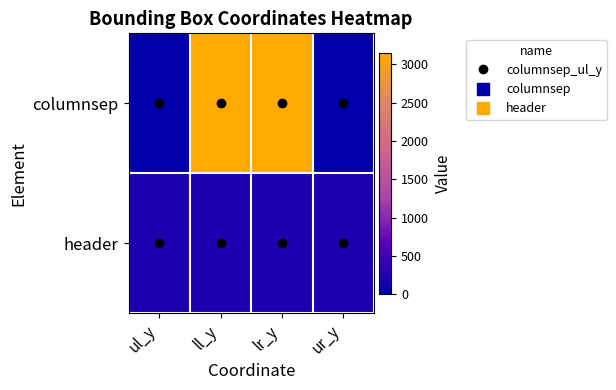

Reading left to right, what are all the values shown in this chart?

columnsep: ul_y=0	ll_y=3153	lr_y=3153	ur_y=0
header: ul_y=209	ll_y=245	lr_y=245	ur_y=209